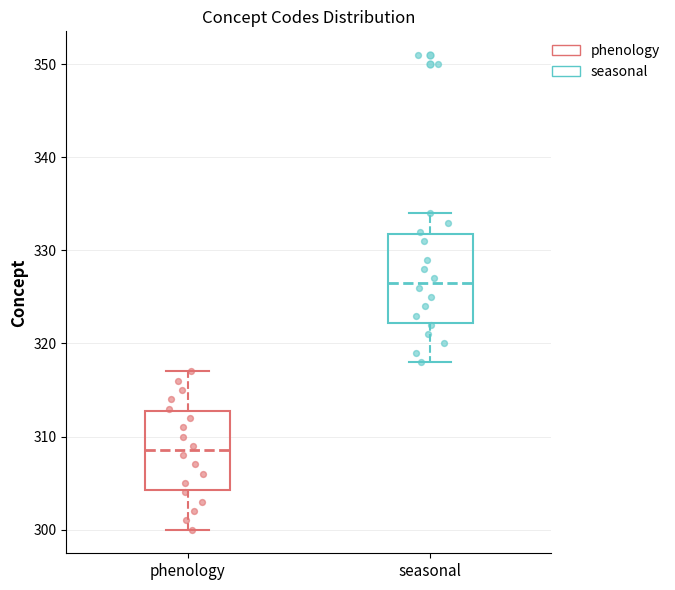

Reading left to right, read every box against the y-axis: the position of its median line, the range the box covers, and the ends of its whiskers. The values are not printed on the chart, so give them approximately, as read against the axis.

phenology: median 309, box 304 to 313, whiskers 300 to 317
seasonal: median 327, box 322 to 332, whiskers 318 to 334